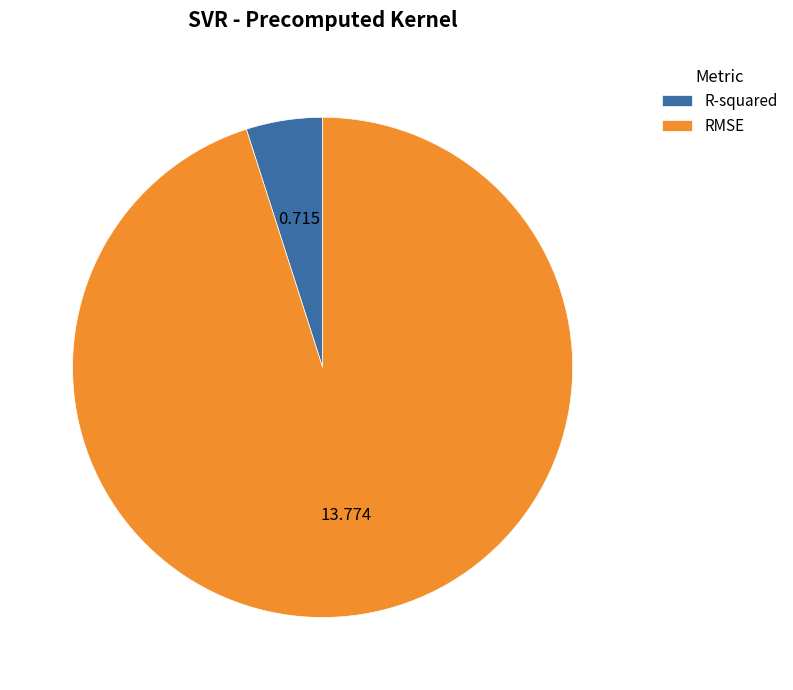

Combined, do RMSE and R-squared account for over 50%?

Yes